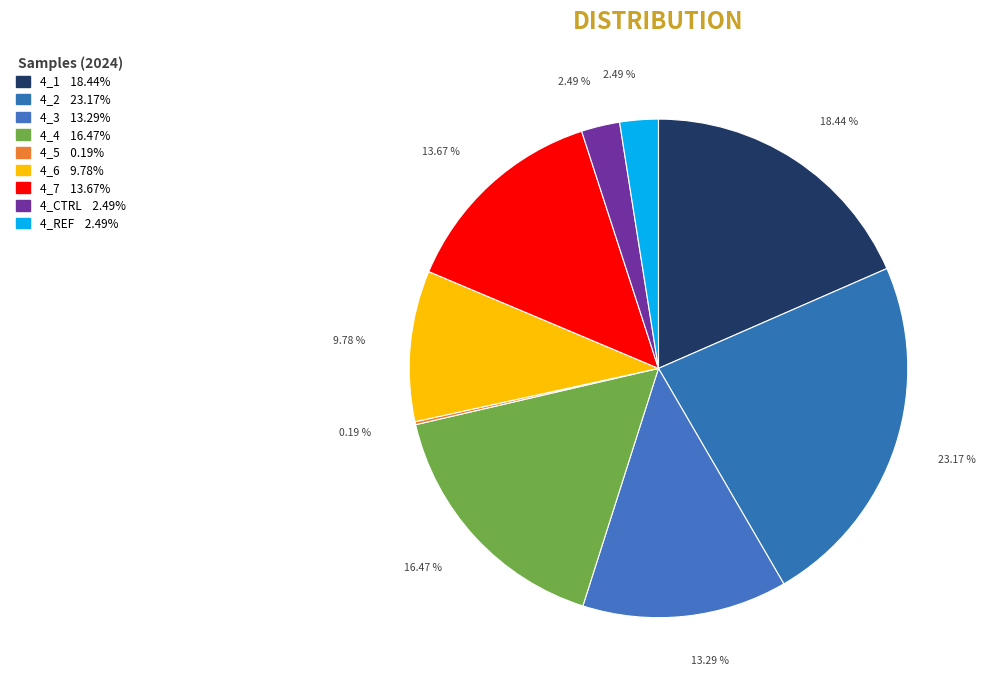

What is the ratio of the value at 4_1 to the value at 4_CTRL?

7.4